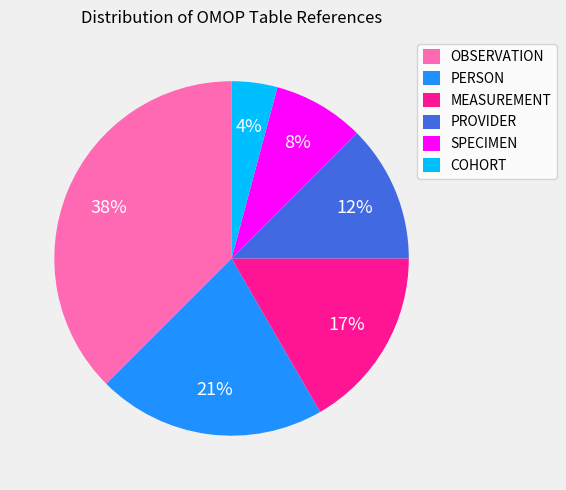

What percentage is the PERSON slice, to the nearest percent?

21%